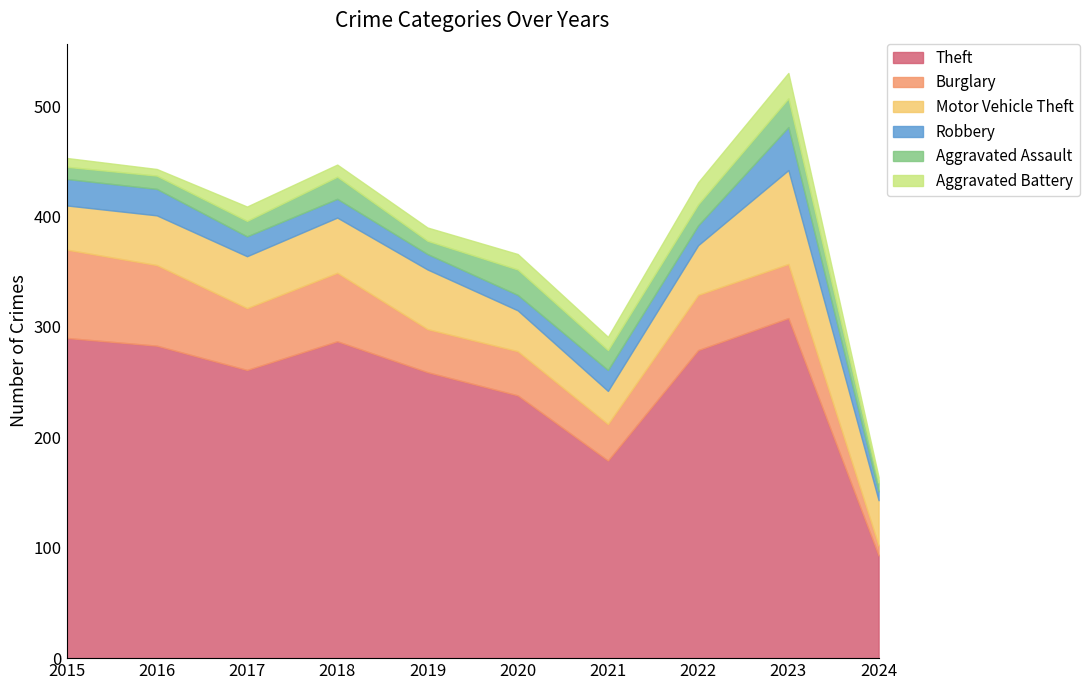

Does the chart display data point markers on the line(s)?

No